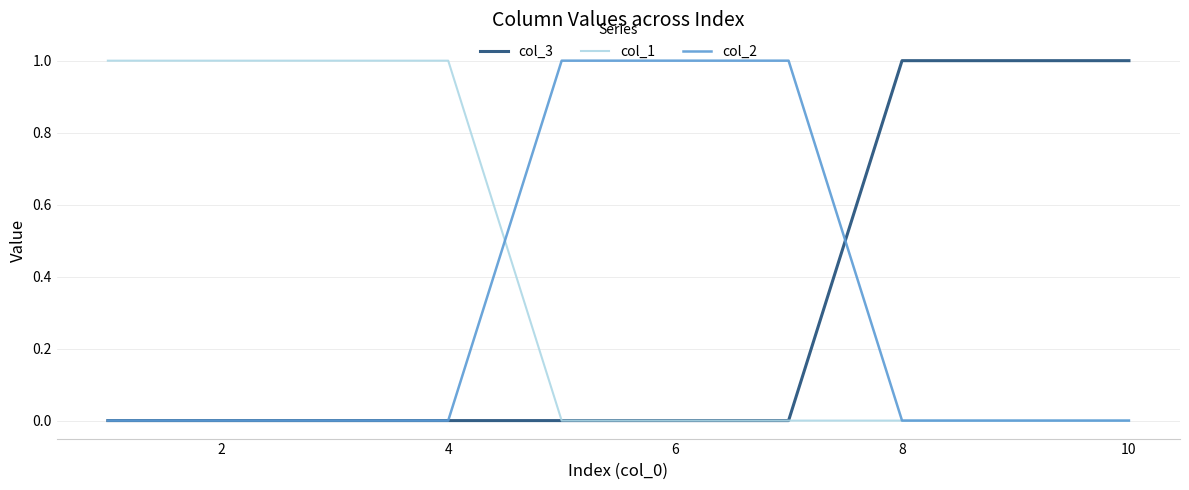

How many col_2 values are between 0 and 1?

10